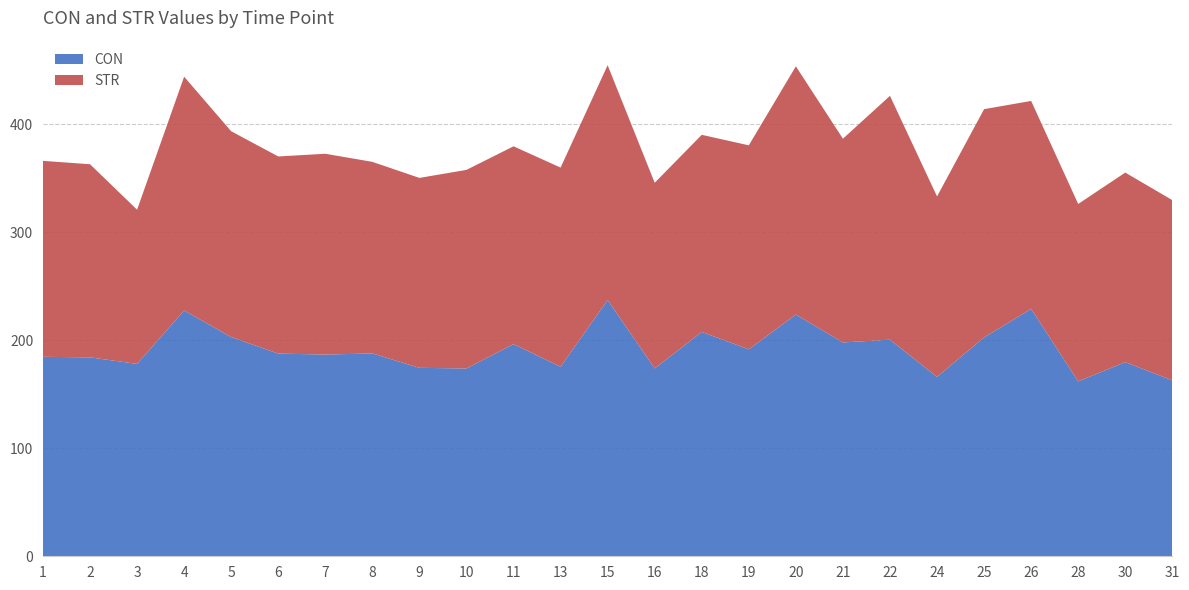

Reading left to right, what are all the values shown in this chart?

CON: 184.6	184.1	178.1	227.5	202.9	187.6	186.7	187.7	174.4	173.8	196.3	175.4	237.1	173.8	207.6	191.5	223.7	197.9	200.5	166.0	202.6	228.9	161.9	179.7	162.8
STR: 181.3	178.7	142.7	216.4	190.5	182.5	185.8	177.3	175.8	183.8	183.1	184.3	217.4	171.8	182.5	188.8	229.8	188.6	225.7	167.0	211.2	192.5	164.2	175.5	166.8